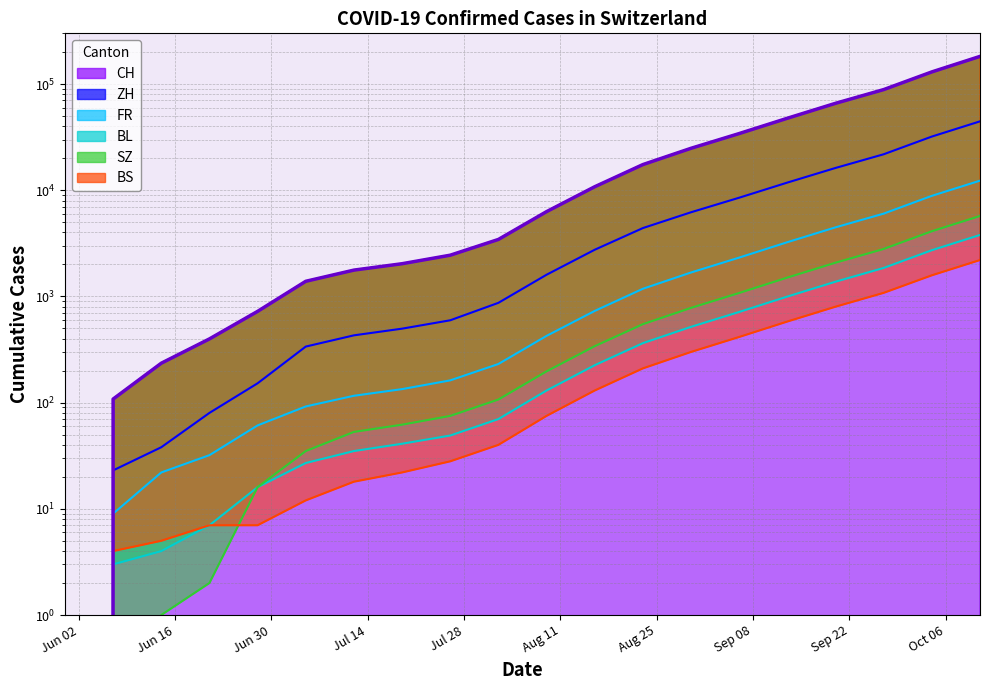

Is it true that ZH equals 2984 at 2020-09-06?

False